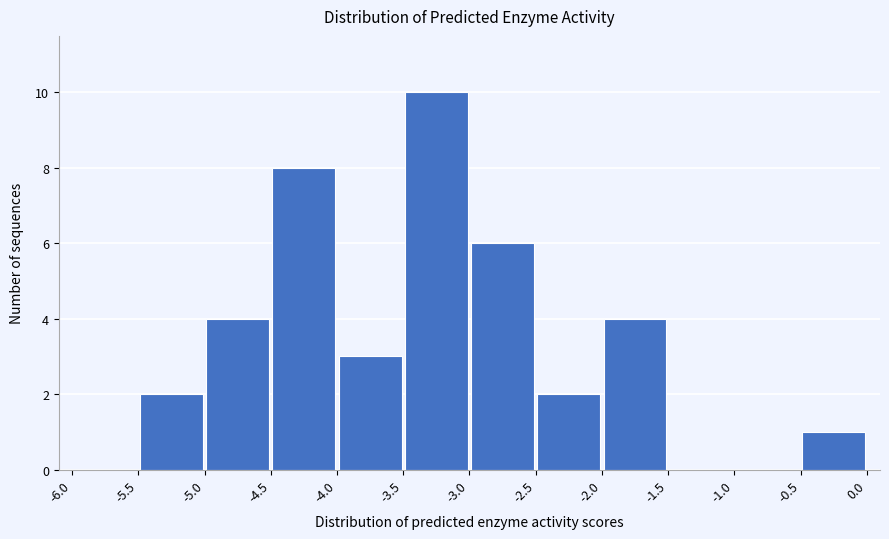

Reading left to right, list every bar in this chart as the range it spans on the x-axis followed by its height. The values are not printed on the chart, so give them approximately, as read against the axis.

-6.0 to -5.5: 0
-5.5 to -5.0: 2
-5.0 to -4.5: 4
-4.5 to -4.0: 8
-4.0 to -3.5: 3
-3.5 to -3.0: 10
-3.0 to -2.5: 6
-2.5 to -2.0: 2
-2.0 to -1.5: 4
-1.5 to -1.0: 0
-1.0 to -0.5: 0
-0.5 to 0.0: 1